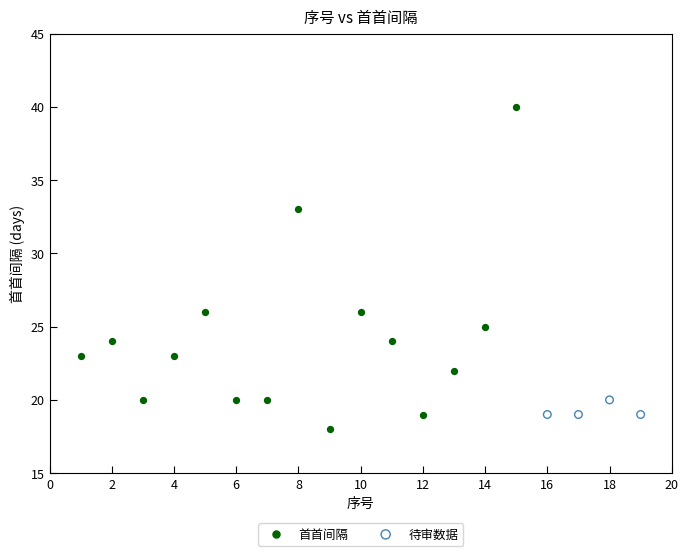

Which series has the largest Y range (max minus min)?

首首间隔